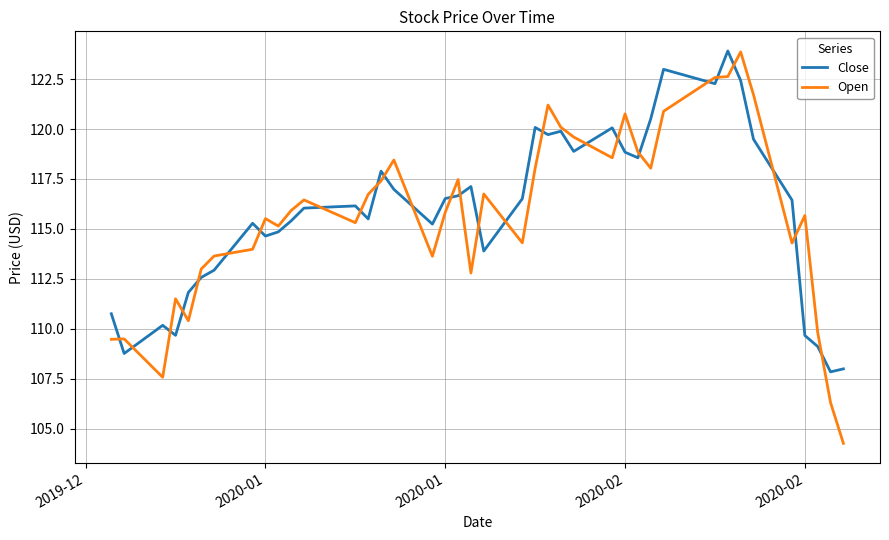

What is the lowest value of the Close series?

107.8